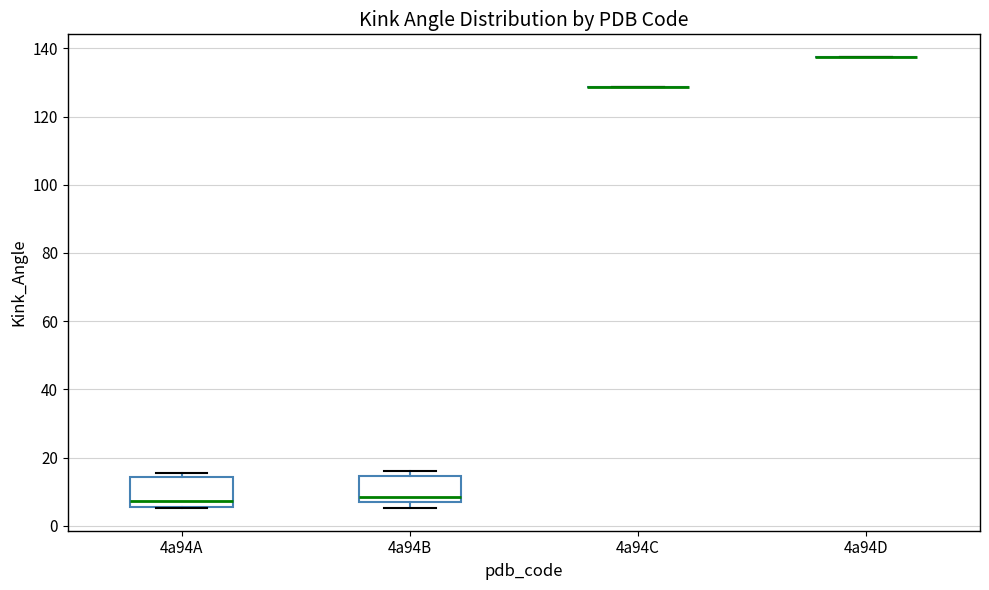

Reading left to right, transcribe this box plot: for each box, give where its median line is, the range the box spans, and where its two whiskers end, as read against the y-axis. The values are not printed on the chart, so give them approximately, as read against the axis.

4a94A: median 8, box 6 to 14, whiskers 6 to 16
4a94B: median 8, box 6 to 14, whiskers 6 (just below the box's lower edge) to 16
4a94C: box collapsed to a line at 128, whiskers 128 to 128
4a94D: box collapsed to a line at 138, whiskers 138 to 138